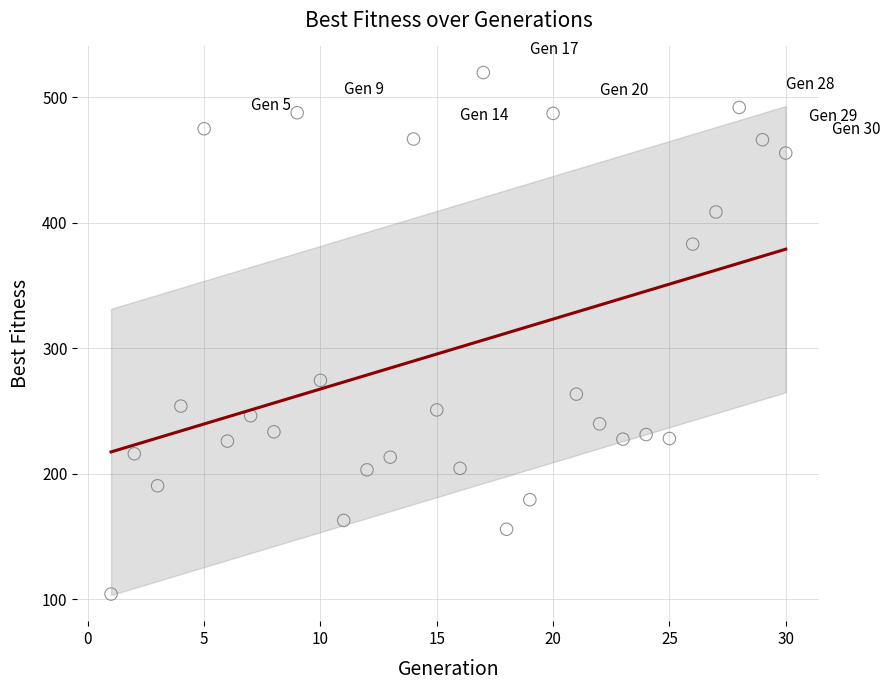

What Y value in the scatter plot is closest to 311?

274.5